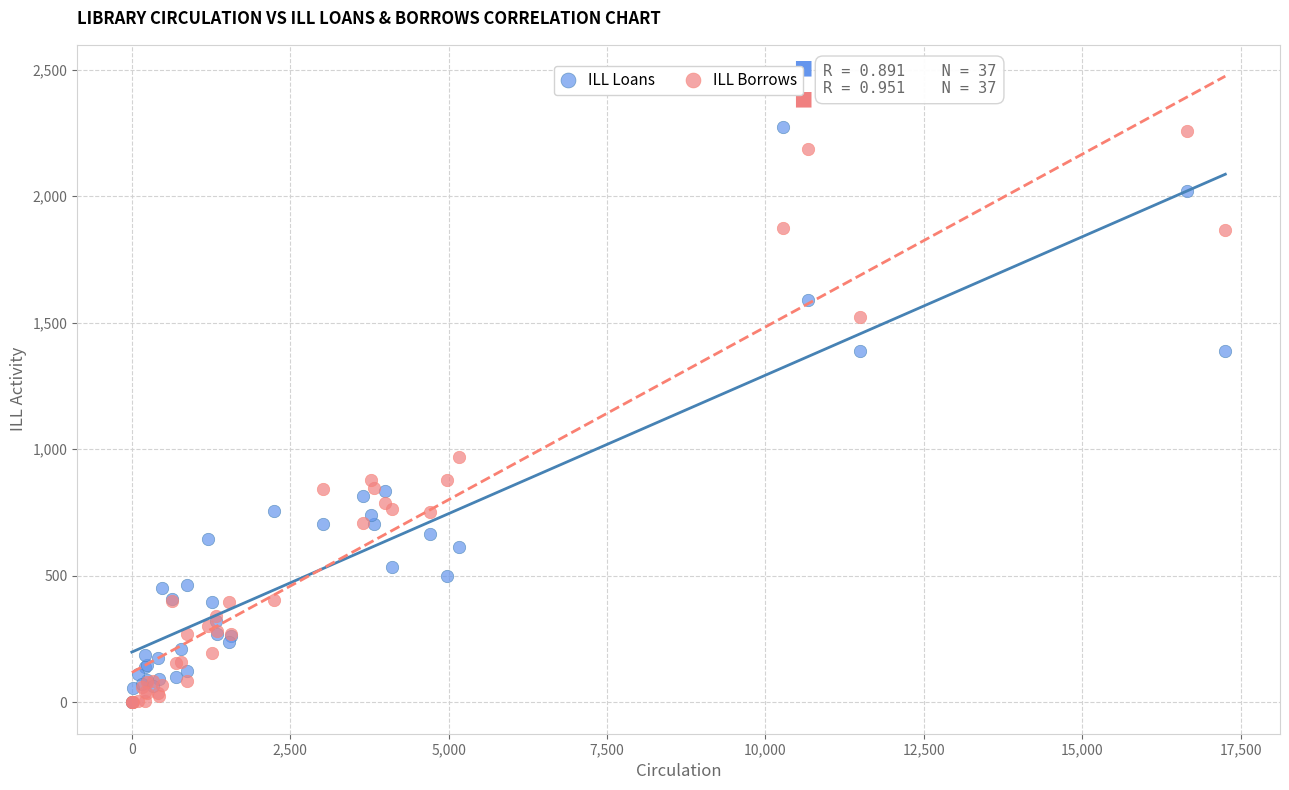

In the ILL Loans series, what Y value is closest to 1137?

1389